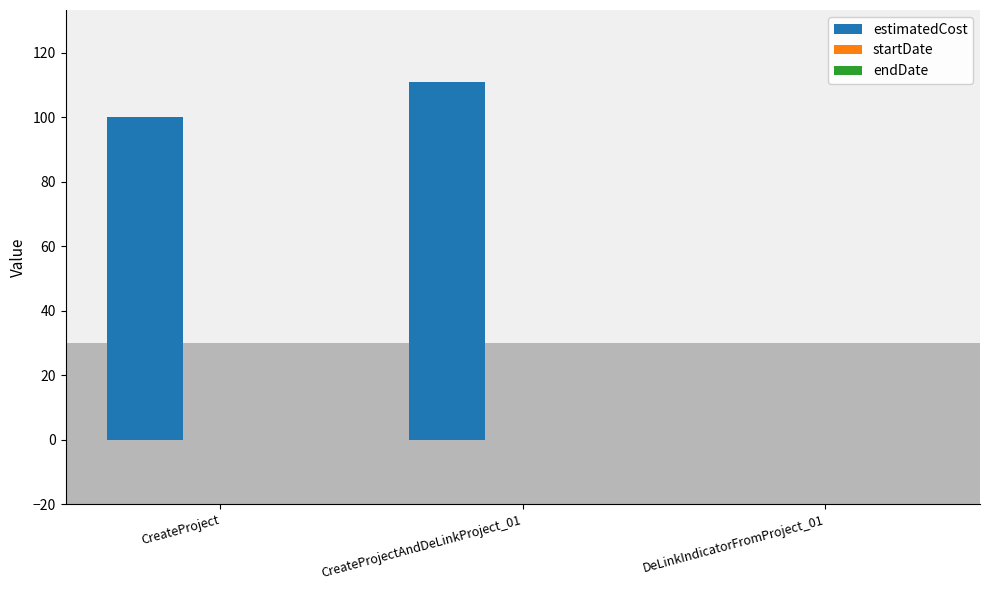

Count the number of data series in this chart.

1